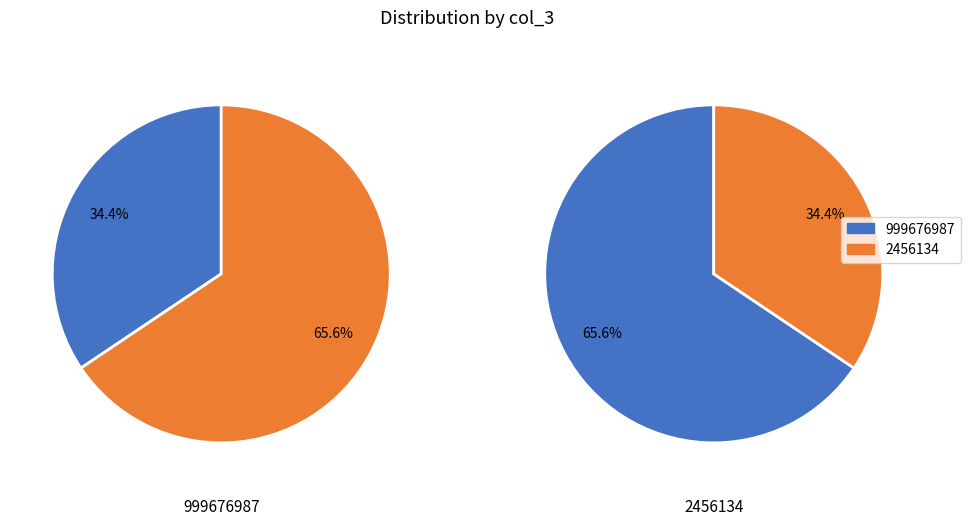

Rank the categories by value from lowest to highest.

999676987, 2456134